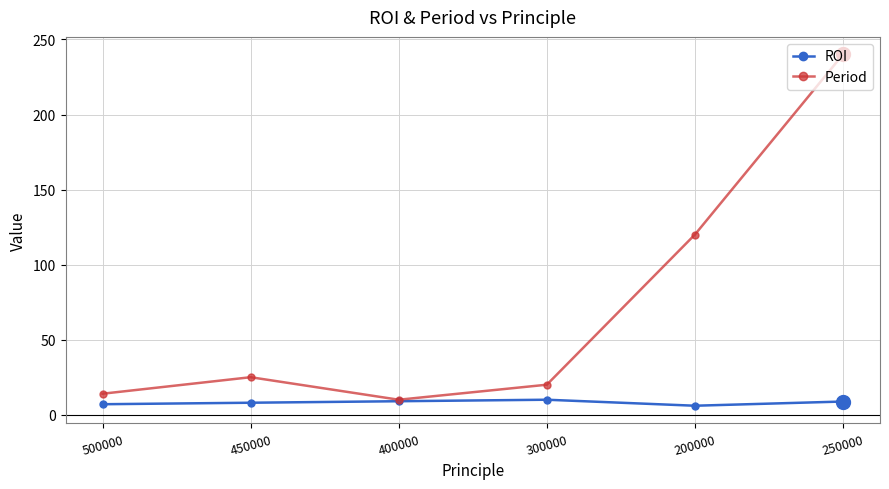

Count the number of data series in this chart.

2